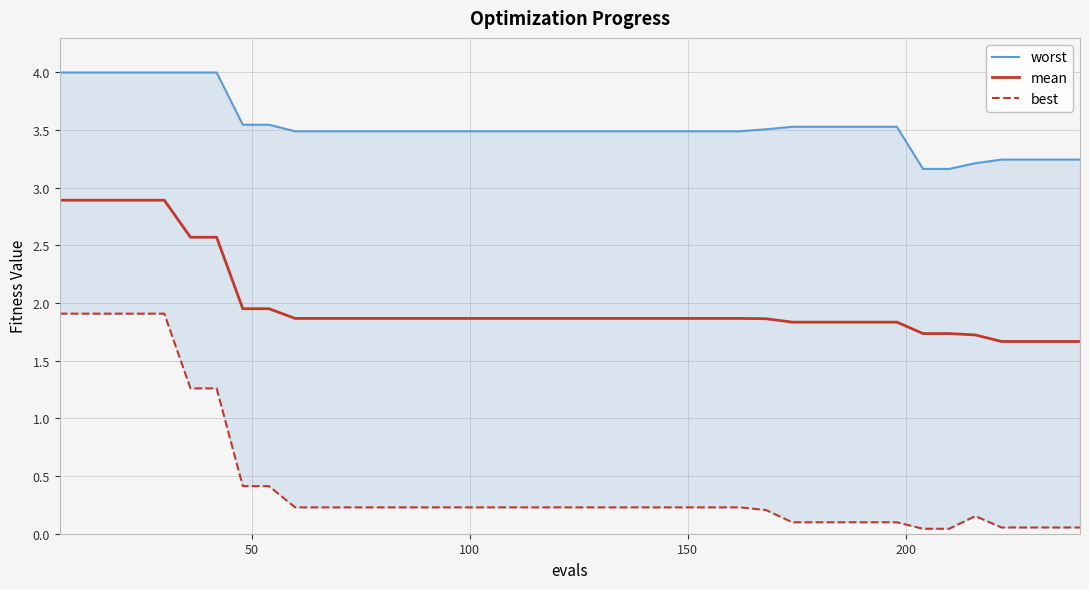

What is the lowest value of the mean series?

1.7